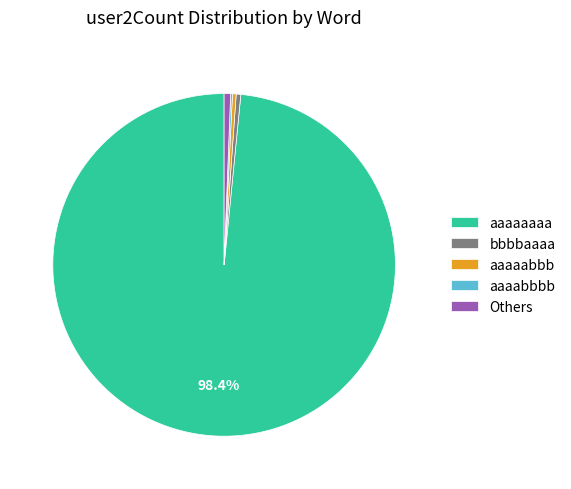

Is there a majority slice in this chart?

Yes